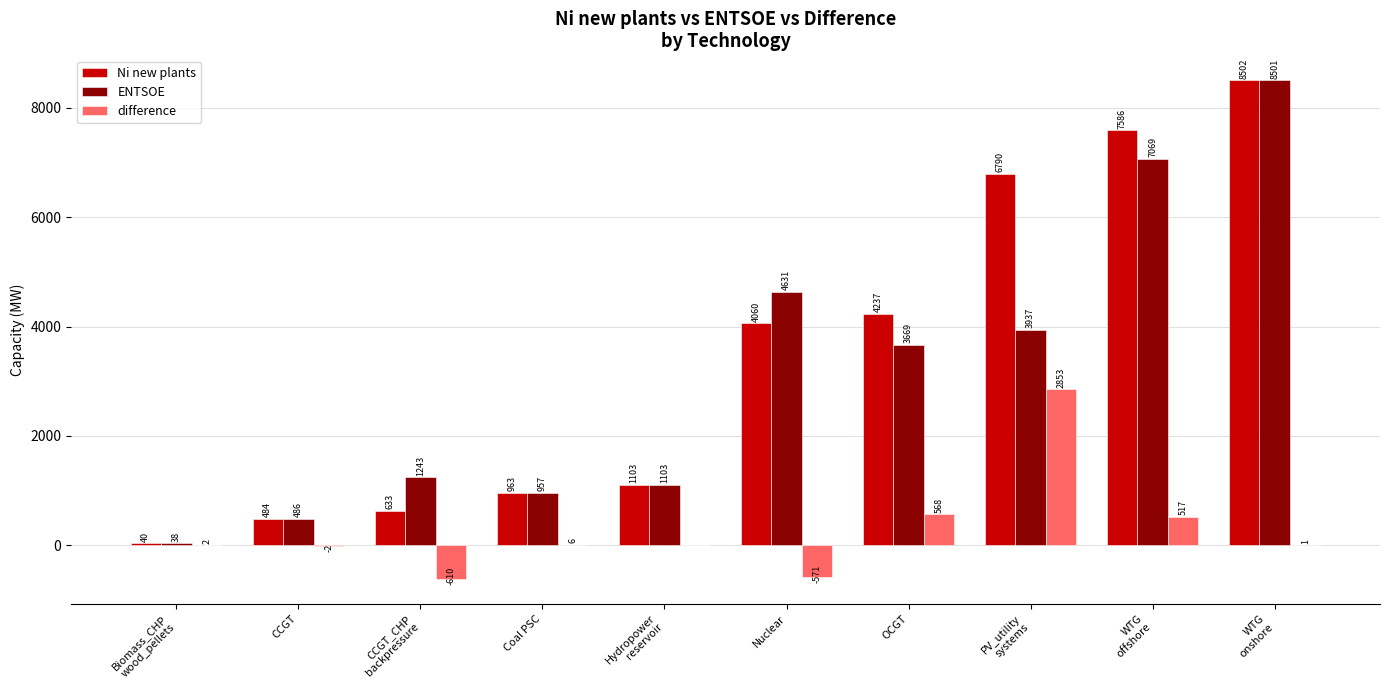

How many groups of bars are there?

10